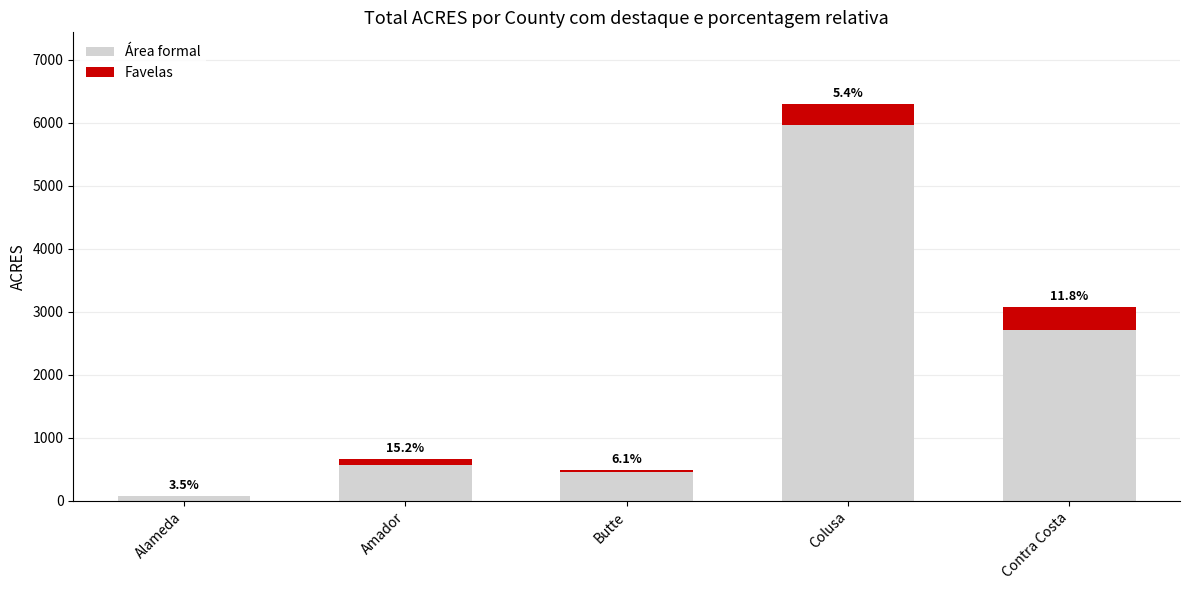

What are all the series names shown in the legend?

Área formal, Favelas